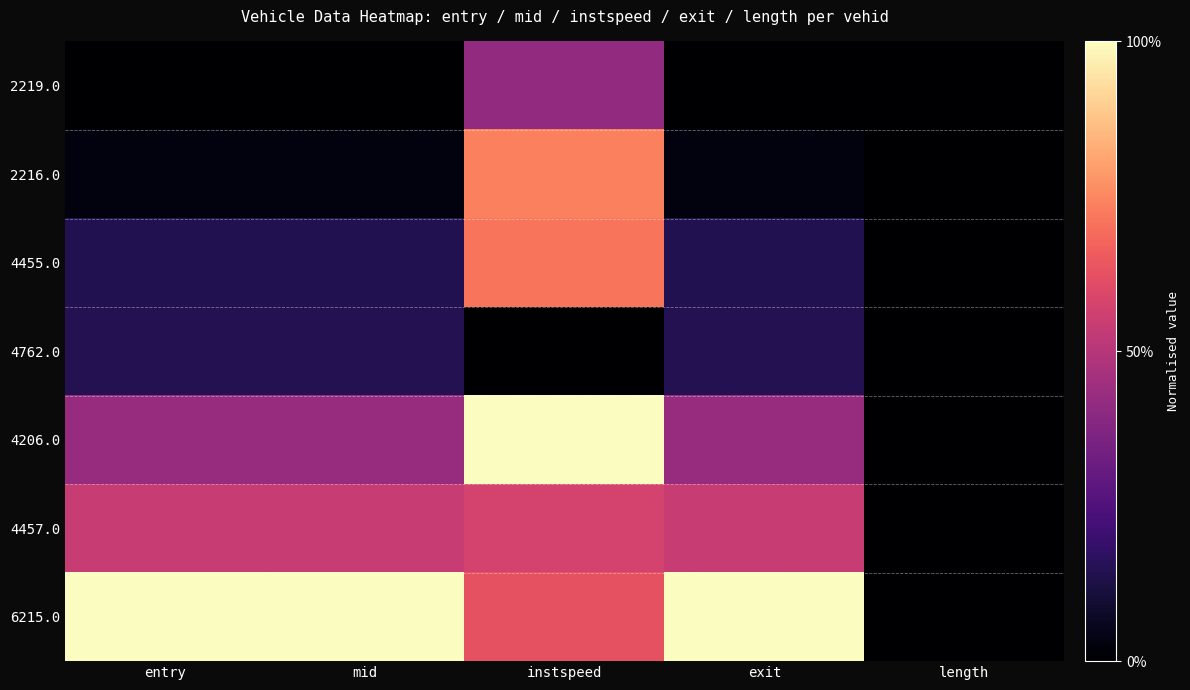

At which category is the sum across all series the highest?

instspeed